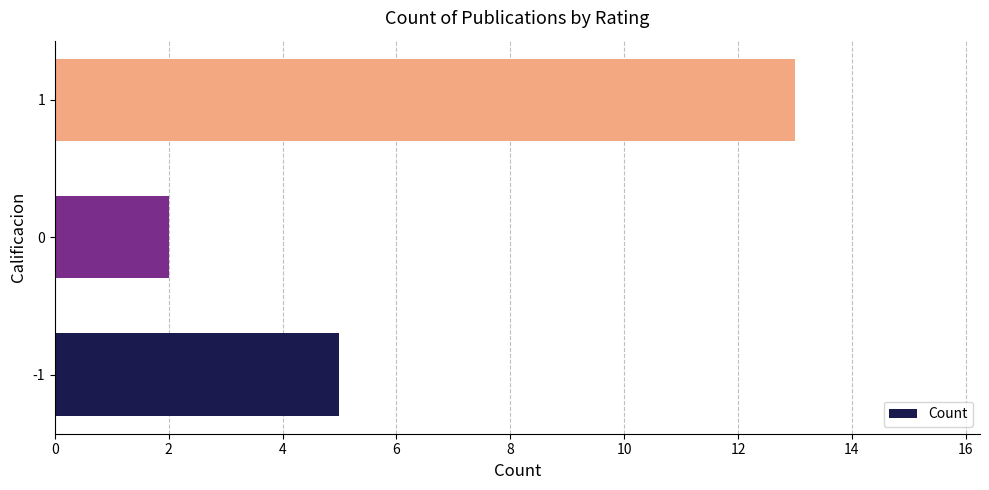

Rank the categories by value from highest to lowest.

1, -1, 0